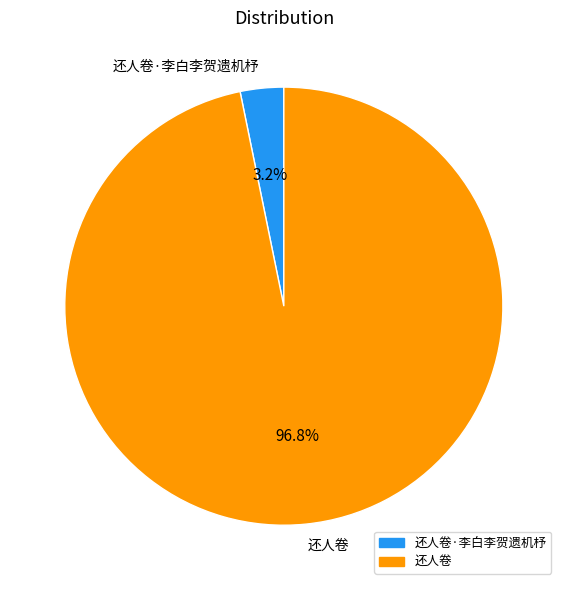

What percentage do 还人卷 and 还人卷·李白李贺遗机杼 together represent?

100.0%